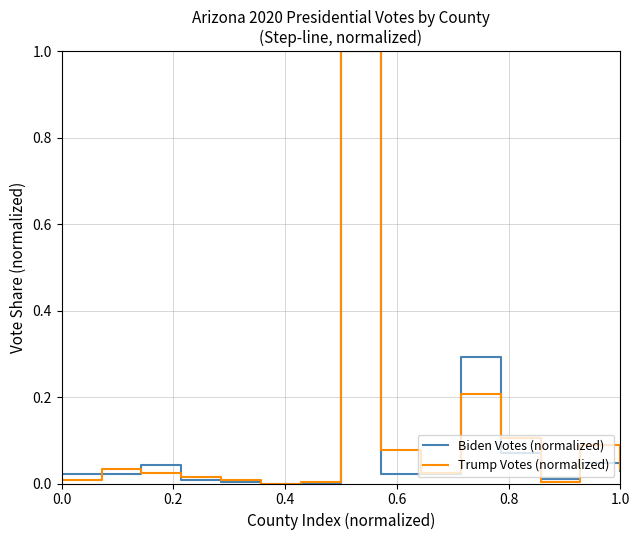

What is the greatest value displayed?

1.0